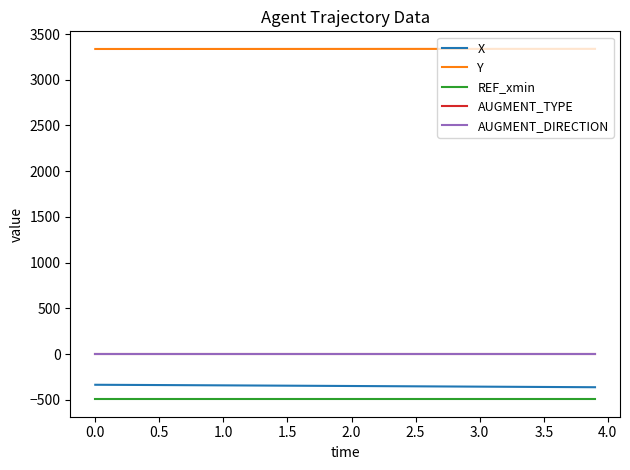

What is the smallest value displayed?

-492.8